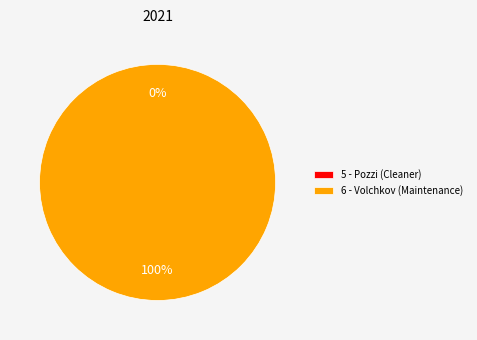

Is 6 - Volchkov (Maintenance) the majority of the pie?

Yes